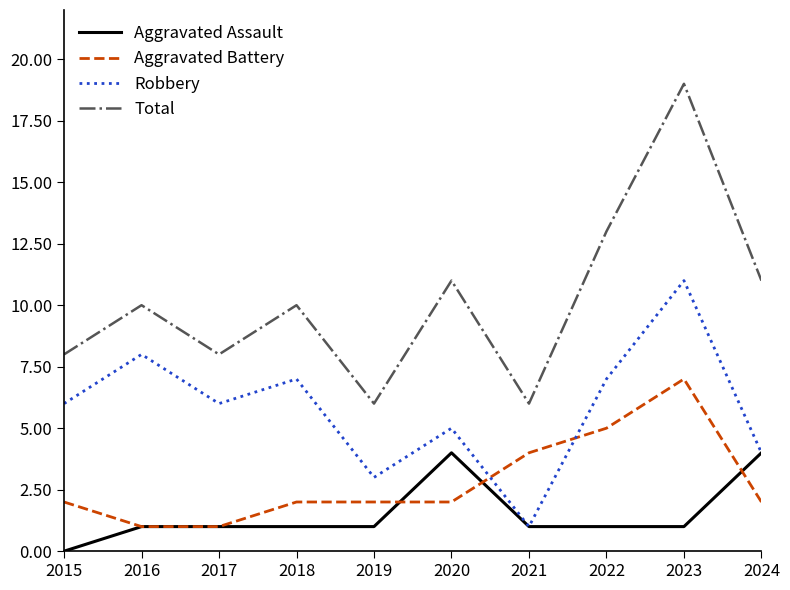

Rank the series at 2023 from highest to lowest value.

Total, Robbery, Aggravated Battery, Aggravated Assault